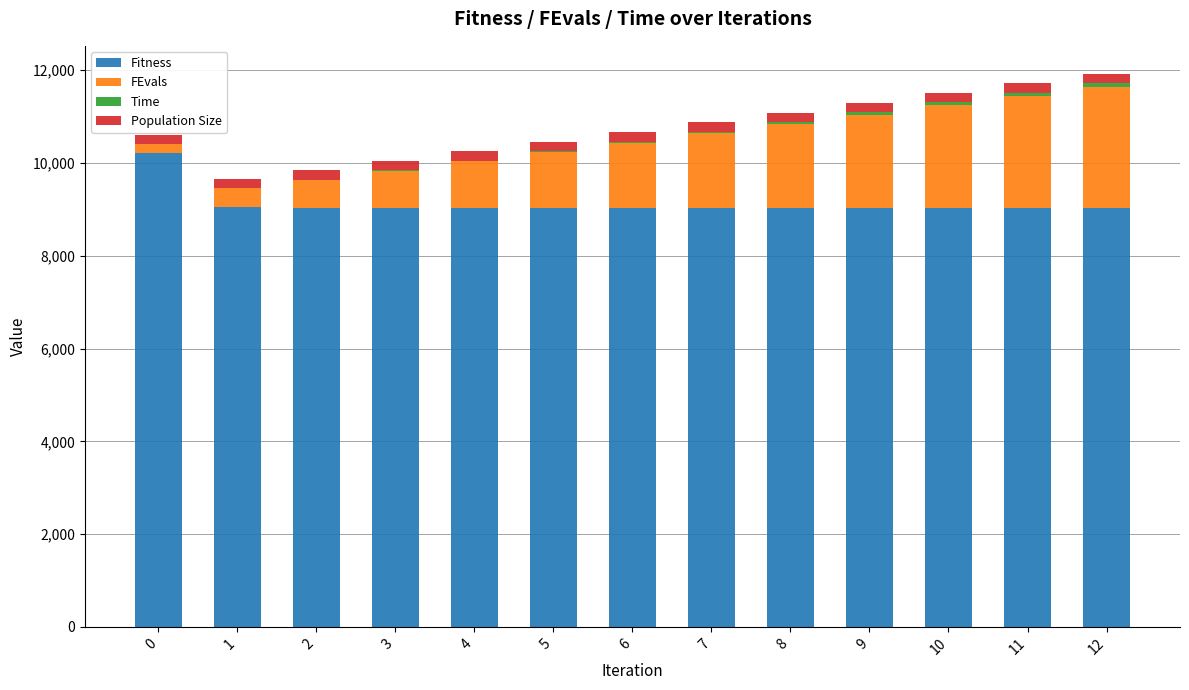

What is the highest value of the Fitness series?

10209.9